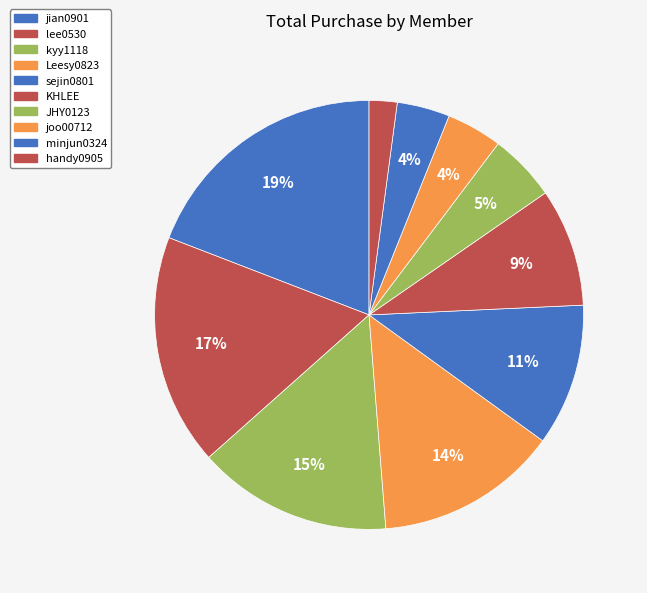

What is the ratio of the value at KHLEE to the value at sejin0801?

0.8